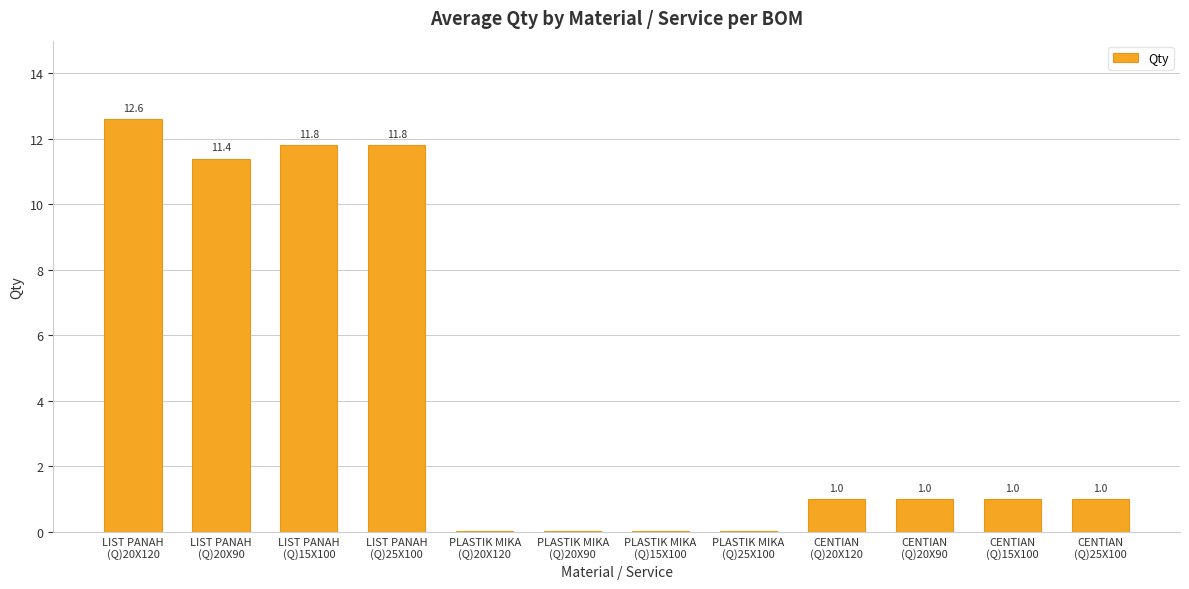

At which category does the chart reach its peak across all series?

LIST PANAH
(Q)20X120